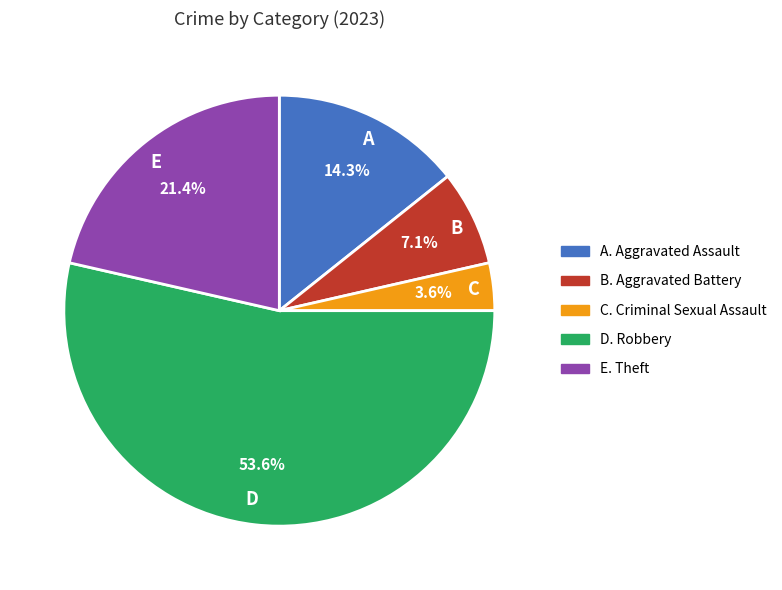

Which category has the biggest portion of the pie?

D